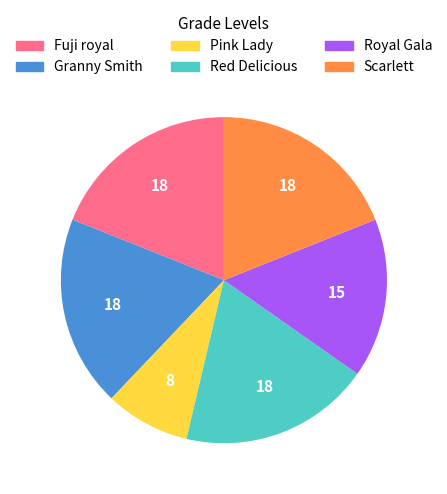

Does Pink Lady represent more than half of the total?

No